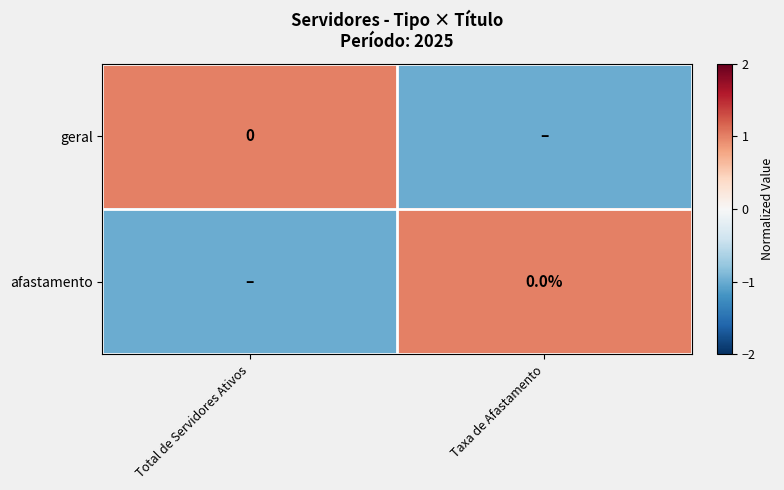

At which category is the sum across all series the highest?

Total de Servidores Ativos